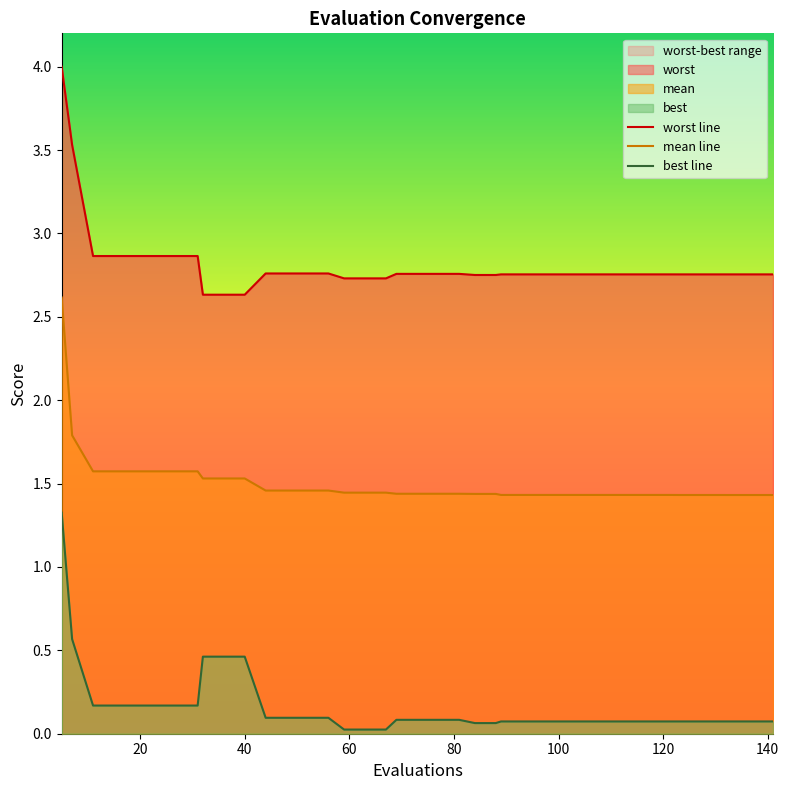

Reading left to right, extract all data points from this chart.

worst line: 4.0	3.5	2.9	2.9	2.9	2.9	2.9	2.9	2.6	2.6	2.6	2.8	2.8	2.8	2.8	2.7	2.7	2.7	2.8	2.8	2.8	2.8	2.8	2.8	2.8	2.8	2.8	2.8	2.8	2.8	2.8	2.8	2.8	2.8	2.8	2.8	2.8	2.8	2.8	2.8
mean line: 2.6	1.8	1.6	1.6	1.6	1.6	1.6	1.6	1.5	1.5	1.5	1.5	1.5	1.5	1.5	1.4	1.4	1.4	1.4	1.4	1.4	1.4	1.4	1.4	1.4	1.4	1.4	1.4	1.4	1.4	1.4	1.4	1.4	1.4	1.4	1.4	1.4	1.4	1.4	1.4
best line: 1.3	0.6	0.2	0.2	0.2	0.2	0.2	0.2	0.5	0.5	0.5	0.1	0.1	0.1	0.1	0.0	0.0	0.0	0.1	0.1	0.1	0.1	0.1	0.1	0.1	0.1	0.1	0.1	0.1	0.1	0.1	0.1	0.1	0.1	0.1	0.1	0.1	0.1	0.1	0.1